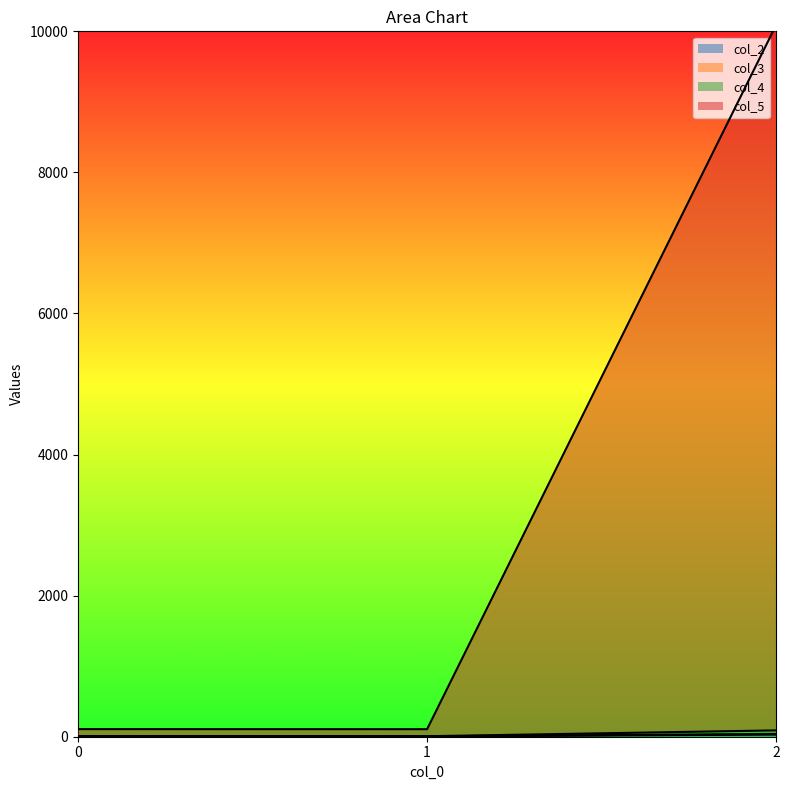

Reading right to left, transcribe all the data shown in this chart.

col_2: 30	3	5
col_3: 10090	107	108
col_4: 90	7	8
col_5: 40	6	7